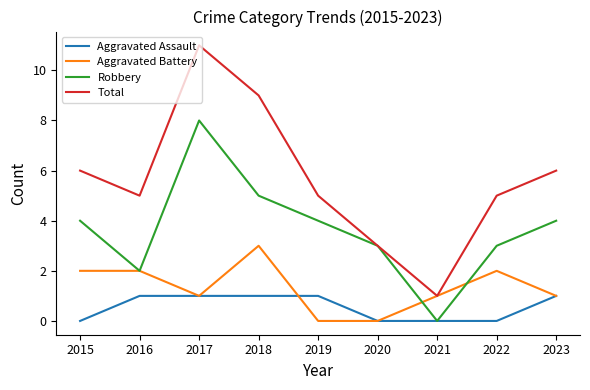

Which series has the largest total across all categories?

Total